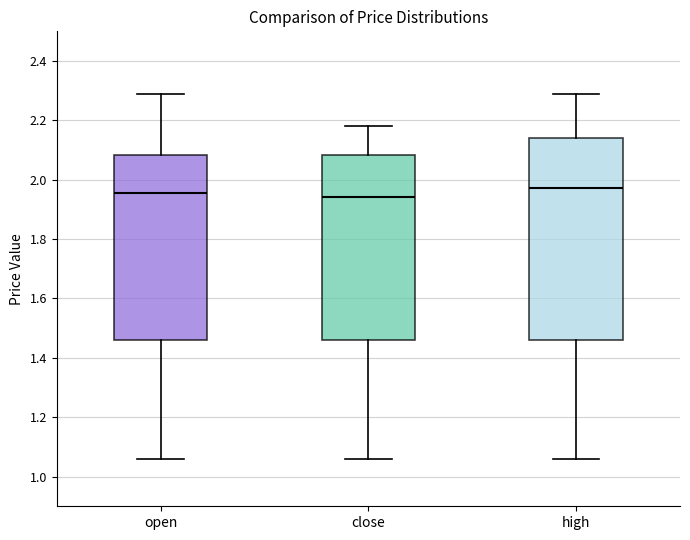

Reading left to right, transcribe this box plot: for each box, give where its median line is, the range the box spans, and where its two whiskers end, as read against the y-axis. The values are not printed on the chart, so give them approximately, as read against the axis.

open: median 1.96, box 1.46 to 2.08, whiskers 1.06 to 2.28
close: median 1.94, box 1.46 to 2.08, whiskers 1.06 to 2.18
high: median 1.98, box 1.46 to 2.14, whiskers 1.06 to 2.28